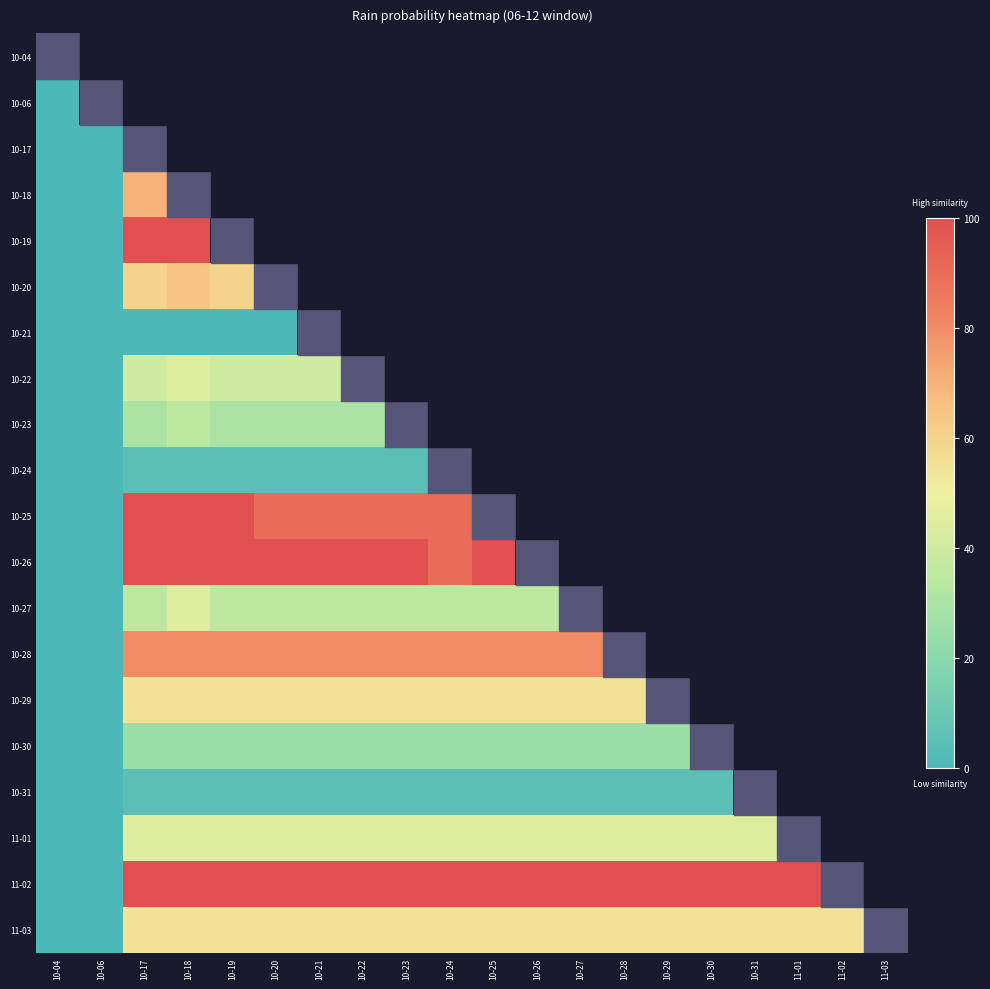

Which category has the highest value in the 11-03 series?

10-17